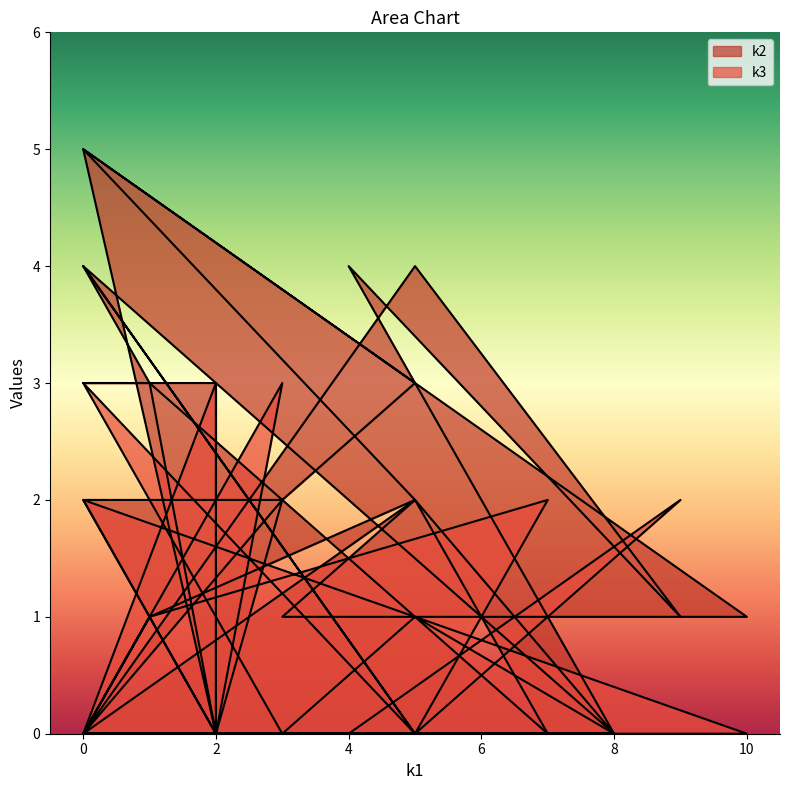

Rank the categories by k3 value from highest to lowest.

0, 3, 0, 2, 7, 0, 9, 1, 5, 1, 0, 2, 0, 1, 5, 3, 5, 5, 2, 8, 3, 10, 2, 2, 1, 2, 0, 0, 8, 4, 5, 0